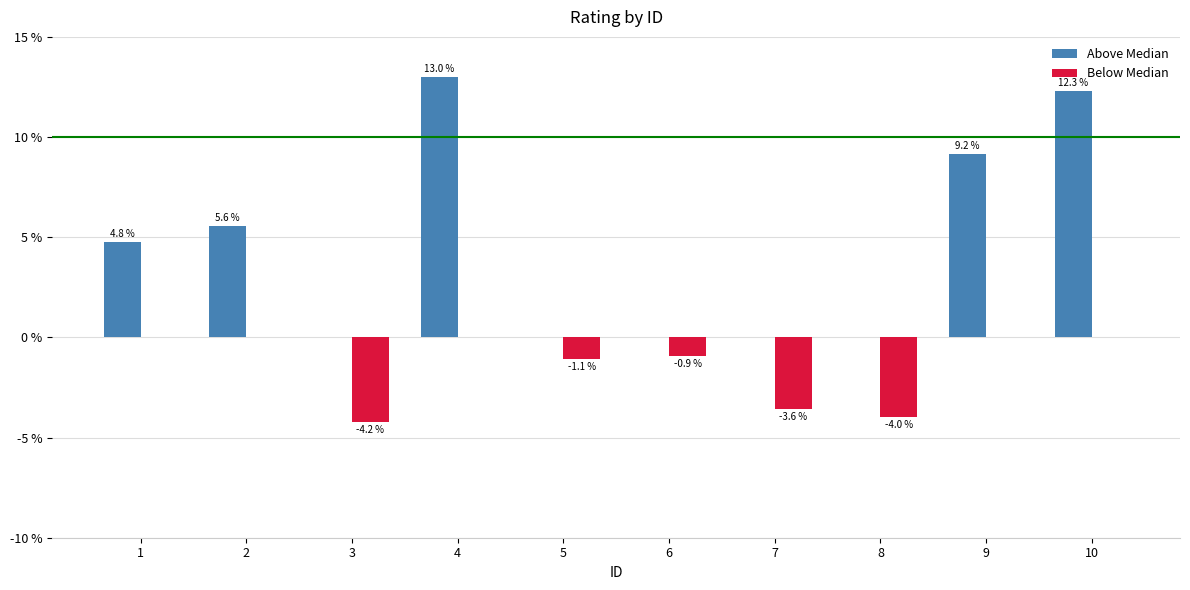

How many values in Above Median are above zero?

5